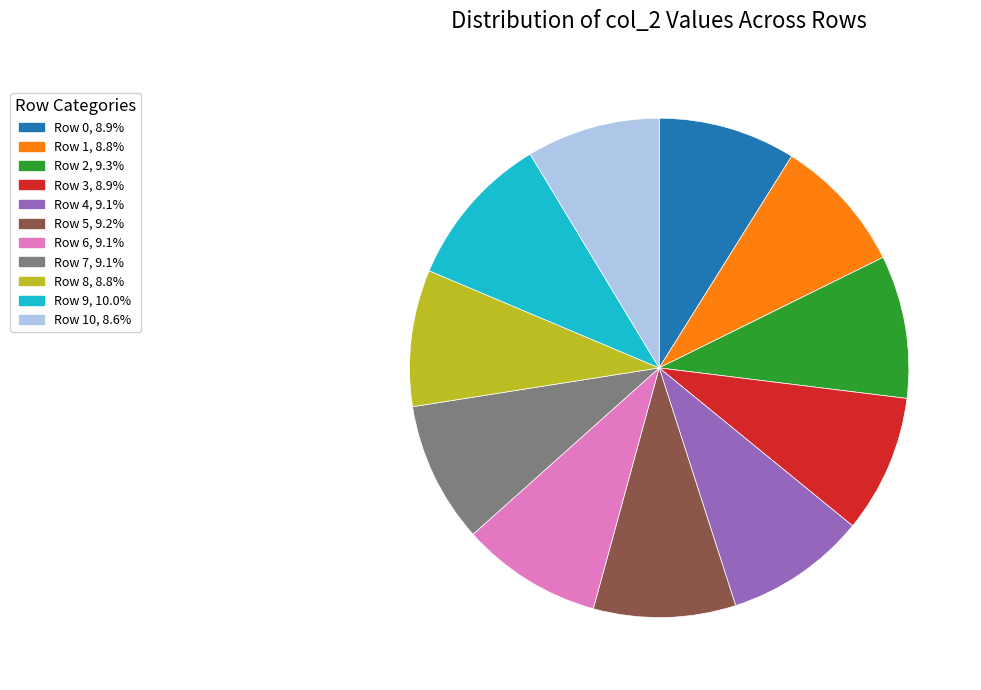

Does Row 3, 8.9% account for over 50% of the chart?

No